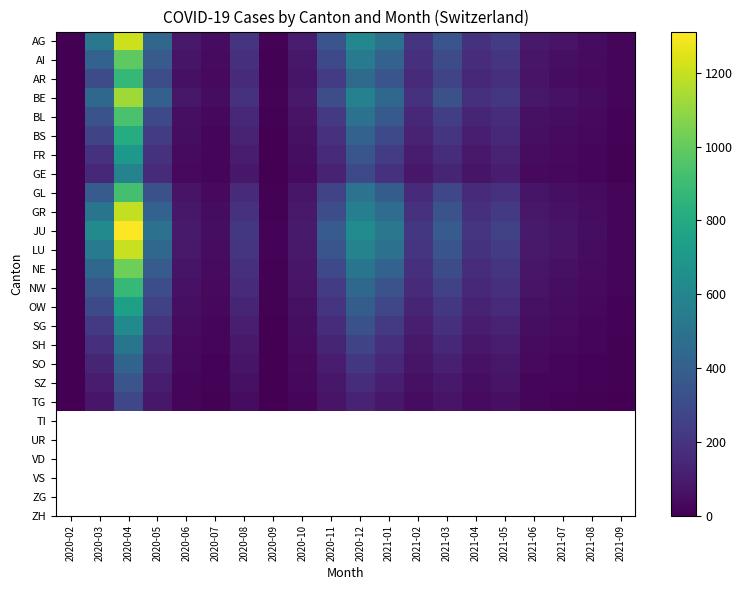

At how many categories does at least one series exceed 274?

7